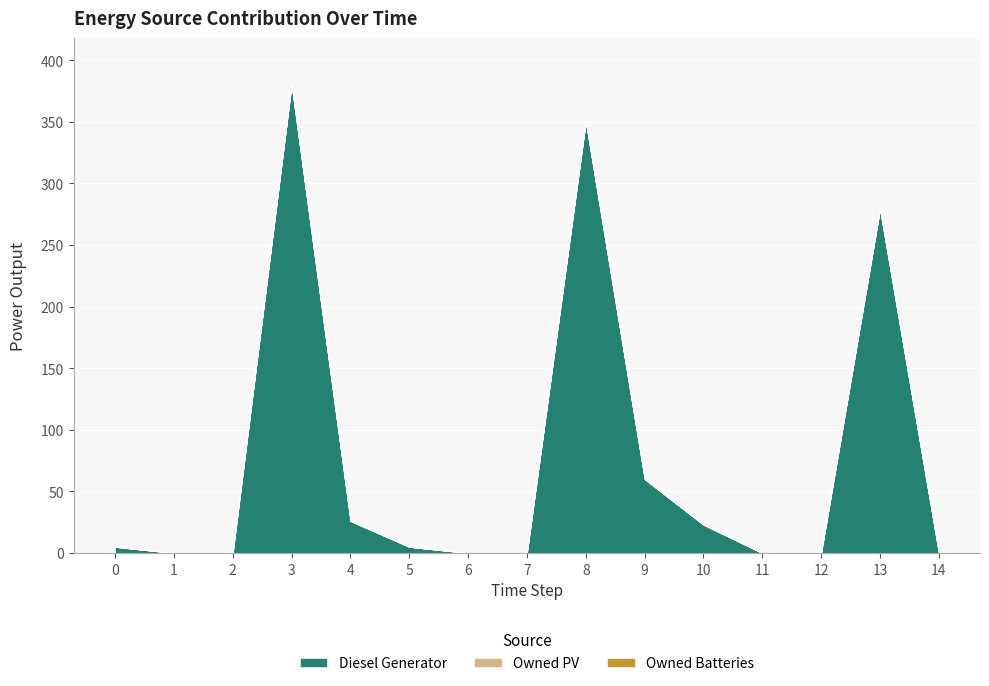

Which label corresponds to the smallest value in the chart?

1